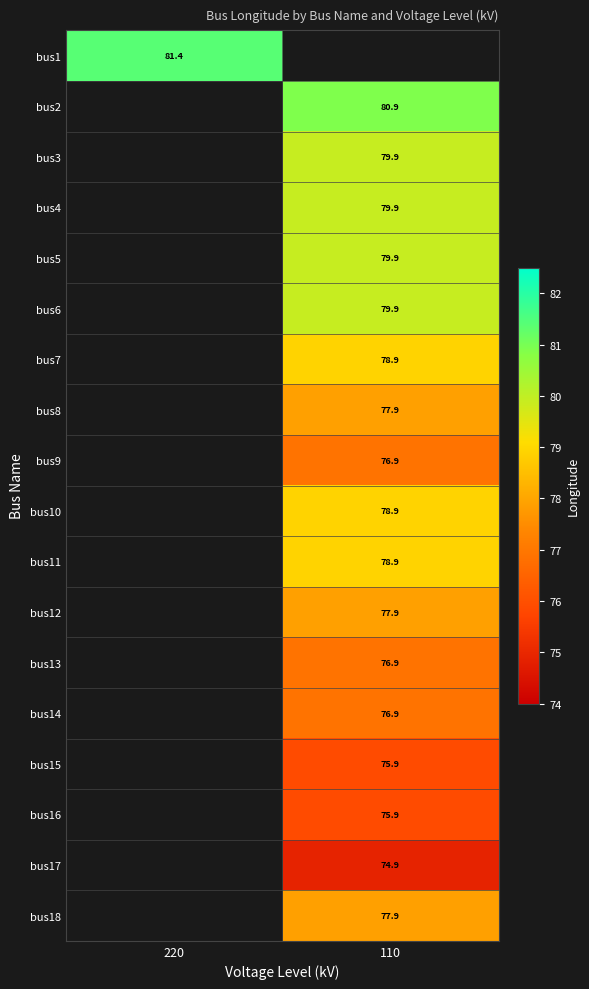

The bus11 series shows 78.9 at 110. True or false?

True